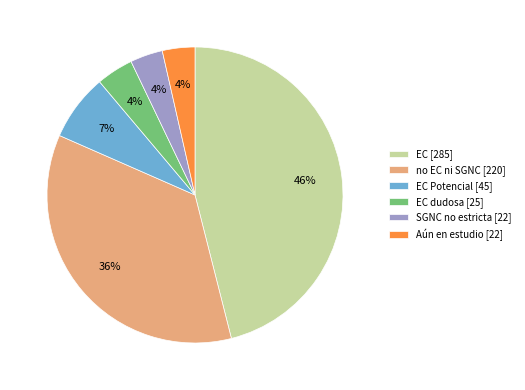

To the nearest percent, what percentage of the pie is EC dudosa [25]?

4%